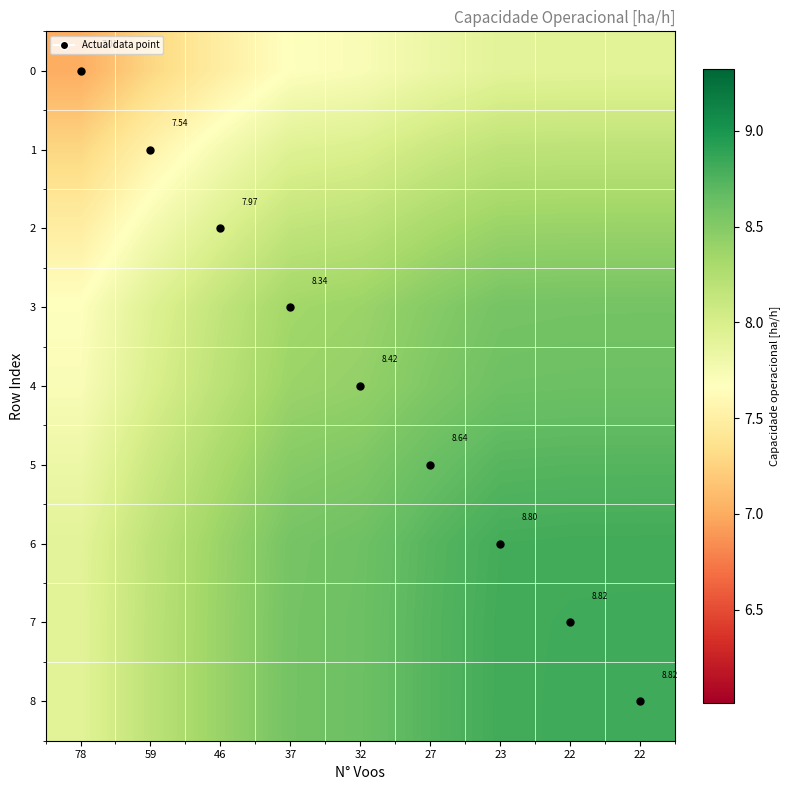

Which series changed the most between 78 and 22?

1